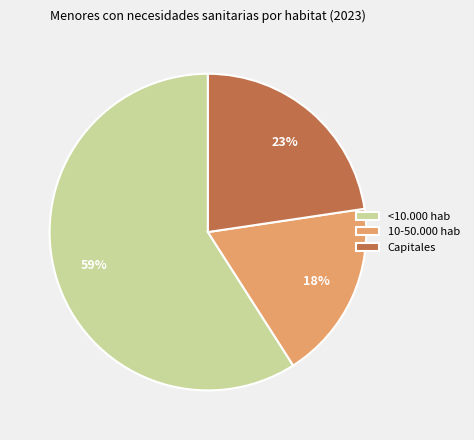

What is the largest slice in the pie chart?

<10.000 hab